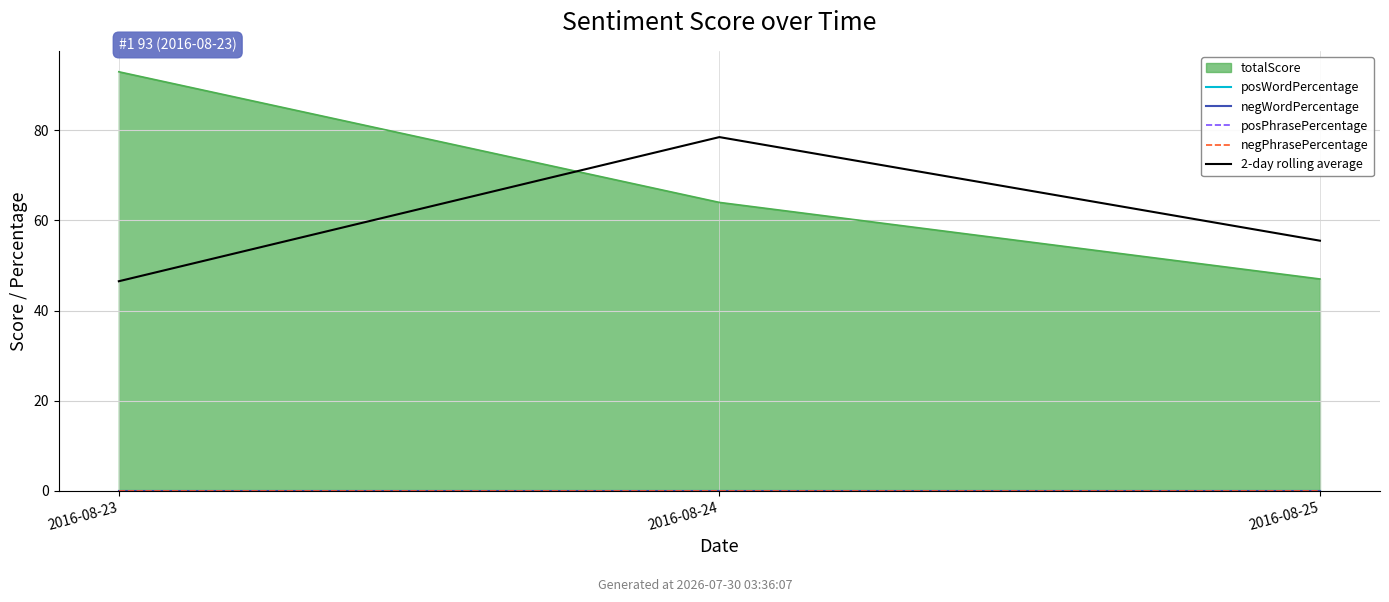

Between 2016-08-23 and 2016-08-24, which series saw the biggest shift?

2-day rolling average